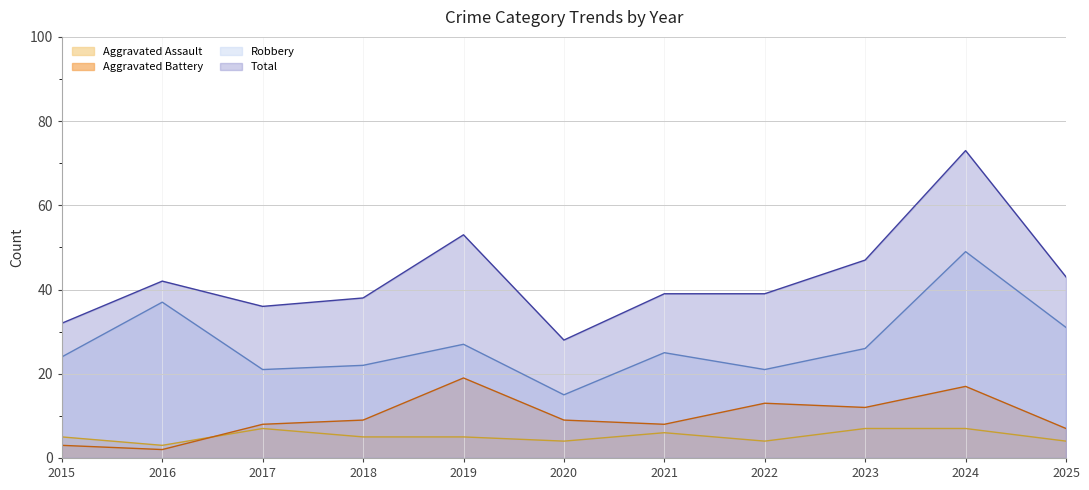

Reading left to right, extract all data points from this chart.

Aggravated Assault (line): 5	3	7	5	5	4	6	4	7	7	4
Aggravated Battery (line): 3	2	8	9	19	9	8	13	12	17	7
Robbery (line): 24	37	21	22	27	15	25	21	26	49	31
Total (line): 32	42	36	38	53	28	39	39	47	73	43